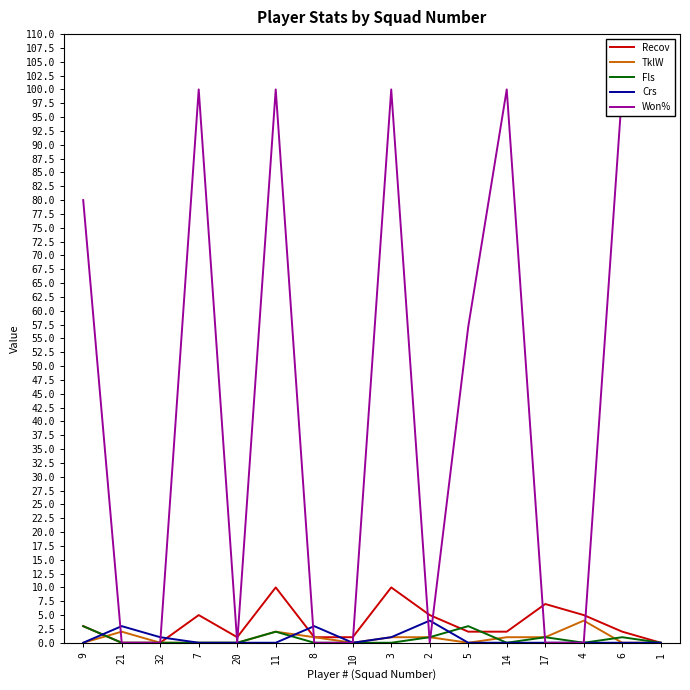

Rank the categories by TklW value from highest to lowest.

4, 21, 11, 8, 3, 2, 14, 17, 9, 32, 7, 20, 10, 5, 6, 1